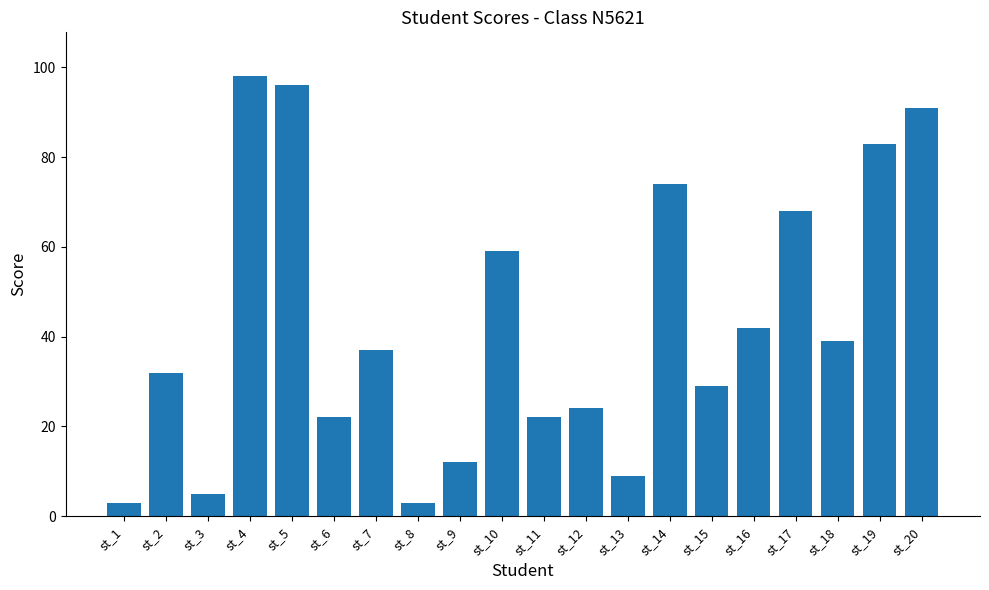

Which has a higher value, st_2 or st_15?

st_2